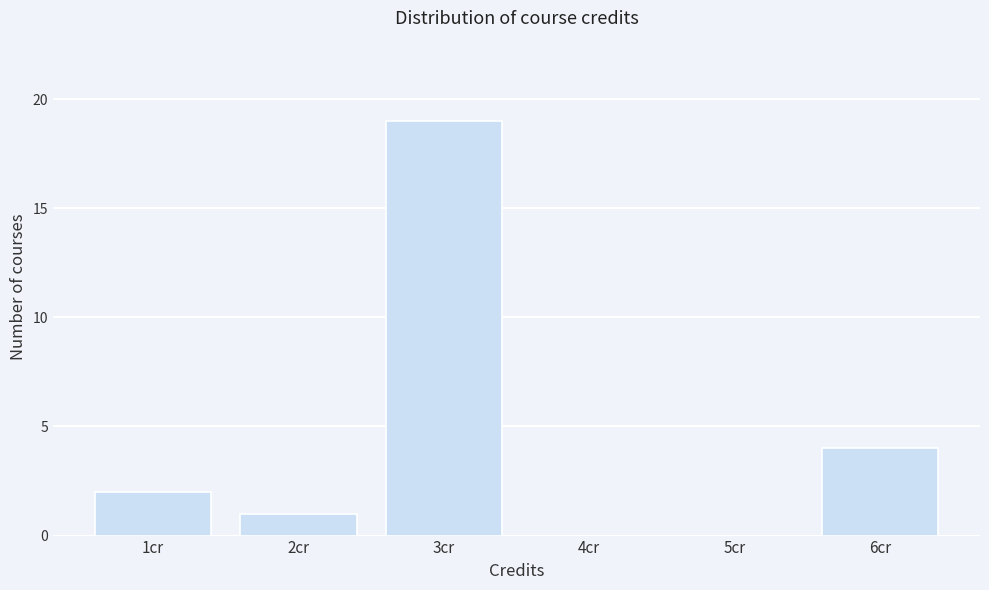

Reading left to right, transcribe this chart: for each bar, give the range it covers on the x-axis and its height. The values are not printed on the chart, so give them approximately, as read against the axis.

0.5 to 1.5: 2
1.5 to 2.5: 1
2.5 to 3.5: 19
3.5 to 4.5: 0
4.5 to 5.5: 0
5.5 to 6.5: 4